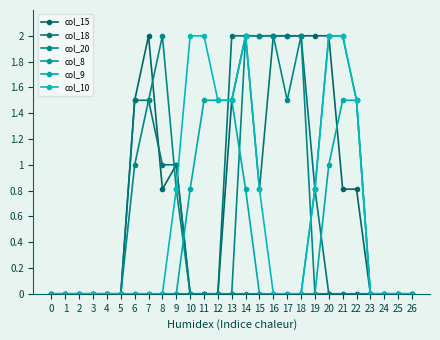

Reading left to right, extract all data points from this chart.

col_15: 0.0	0.0	0.0	0.0	0.0	0.0	1.5	2.0	0.8	1.0	0.0	0.0	0.0	1.5	2.0	2.0	2.0	2.0	2.0	2.0	2.0	0.8	0.8	0.0	0.0	0.0	0.0
col_18: 0.0	0.0	0.0	0.0	0.0	0.0	1.5	1.5	1.0	1.0	0.0	0.0	0.0	2.0	2.0	0.8	2.0	2.0	2.0	0.8	0.0	0.0	0.0	0.0	0.0	0.0	0.0
col_20: 0.0	0.0	0.0	0.0	0.0	0.0	1.0	1.5	2.0	0.8	0.0	0.0	0.0	0.0	2.0	2.0	2.0	1.5	2.0	0.0	0.0	0.0	0.0	0.0	0.0	0.0	0.0
col_8: 0.0	0.0	0.0	0.0	0.0	0.0	0.0	0.0	0.0	0.0	0.0	0.0	0.0	0.0	0.0	0.0	0.0	0.0	0.0	0.8	2.0	2.0	1.5	0.0	0.0	0.0	0.0
col_9: 0.0	0.0	0.0	0.0	0.0	0.0	0.0	0.0	0.0	0.0	0.8	1.5	1.5	1.5	0.8	0.0	0.0	0.0	0.0	0.0	1.0	1.5	1.5	0.0	0.0	0.0	0.0
col_10: 0.0	0.0	0.0	0.0	0.0	0.0	0.0	0.0	0.0	0.8	2.0	2.0	1.5	1.5	2.0	0.8	0.0	0.0	0.0	0.8	2.0	2.0	1.5	0.0	0.0	0.0	0.0